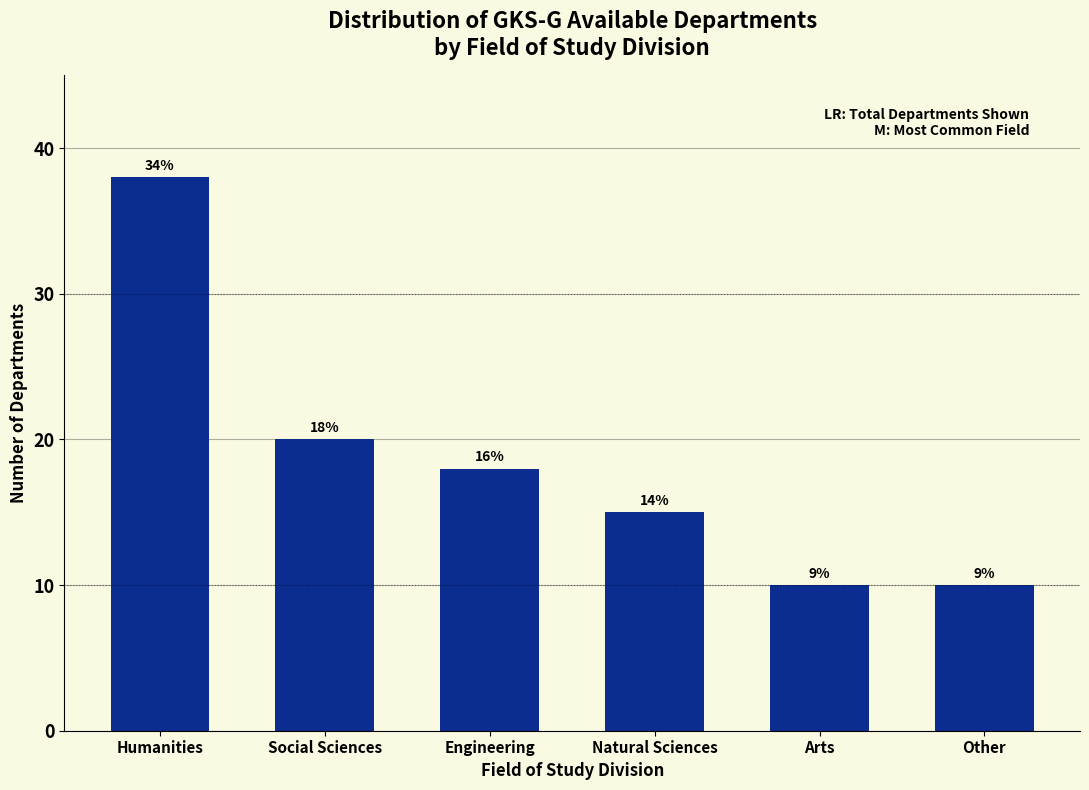

How many bars are there in total?

6